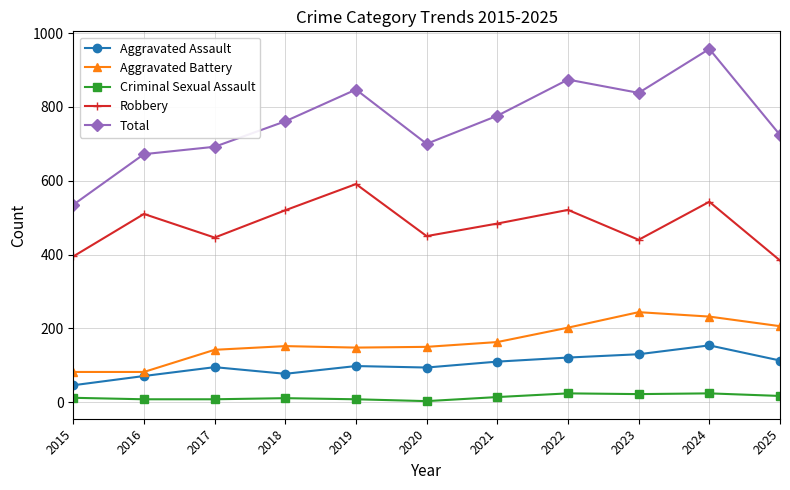

Count the number of data series in this chart.

5